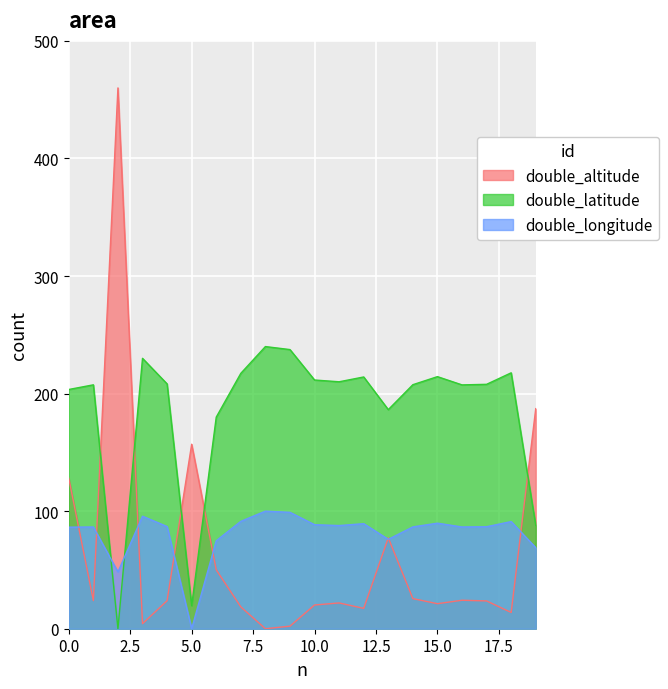

Rank the series by their maximum value, from lowest to highest.

double_longitude, double_latitude, double_altitude